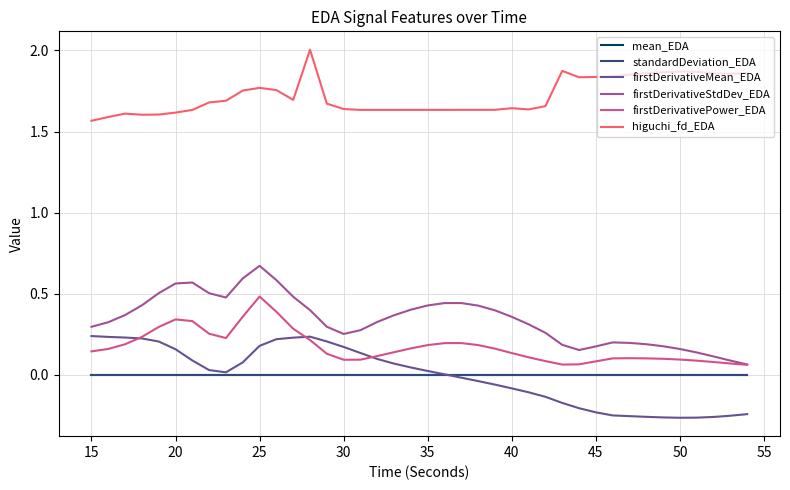

True or false: firstDerivativeMean_EDA and firstDerivativeStdDev_EDA cross at least once.

False